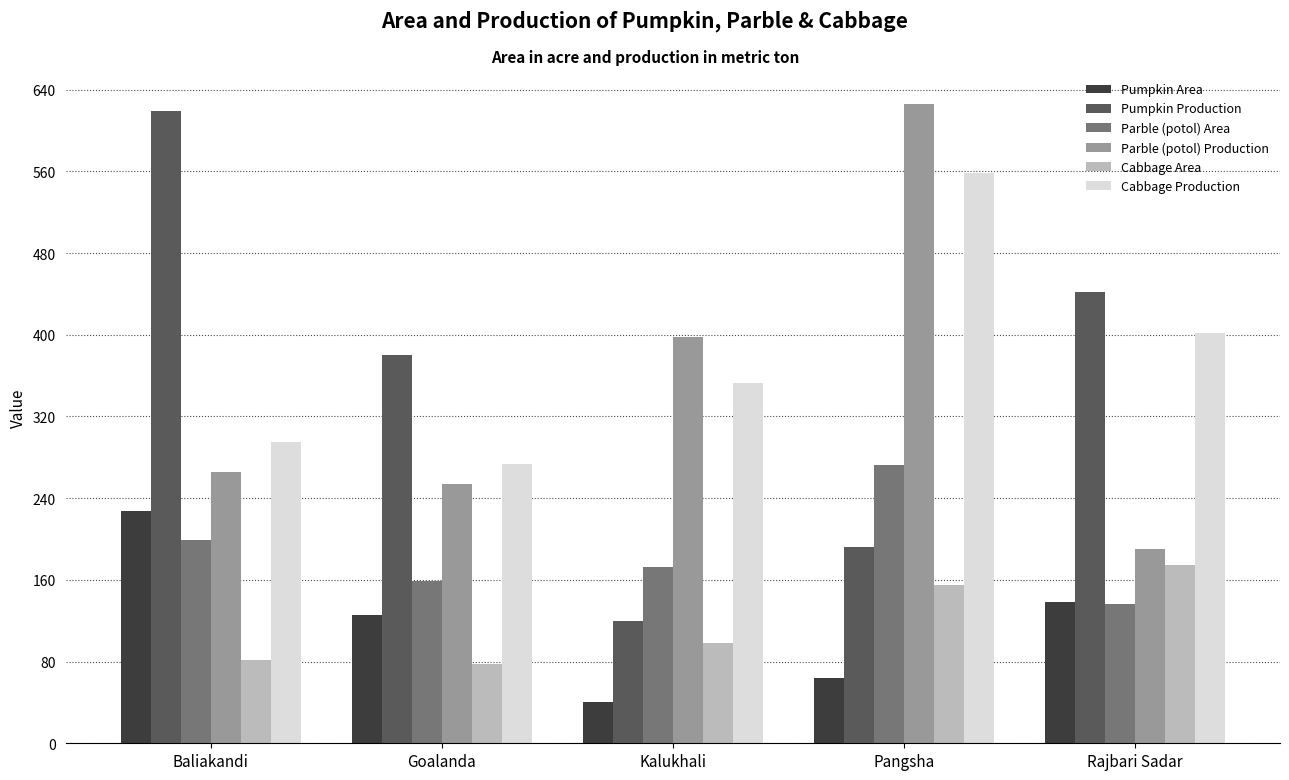

What are all the series names shown in the legend?

Pumpkin Area, Pumpkin Production, Parble (potol) Area, Parble (potol) Production, Cabbage Area, Cabbage Production